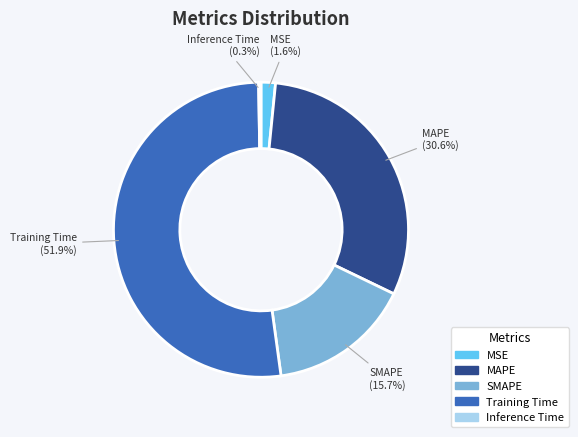

What is the majority slice?

Training Time